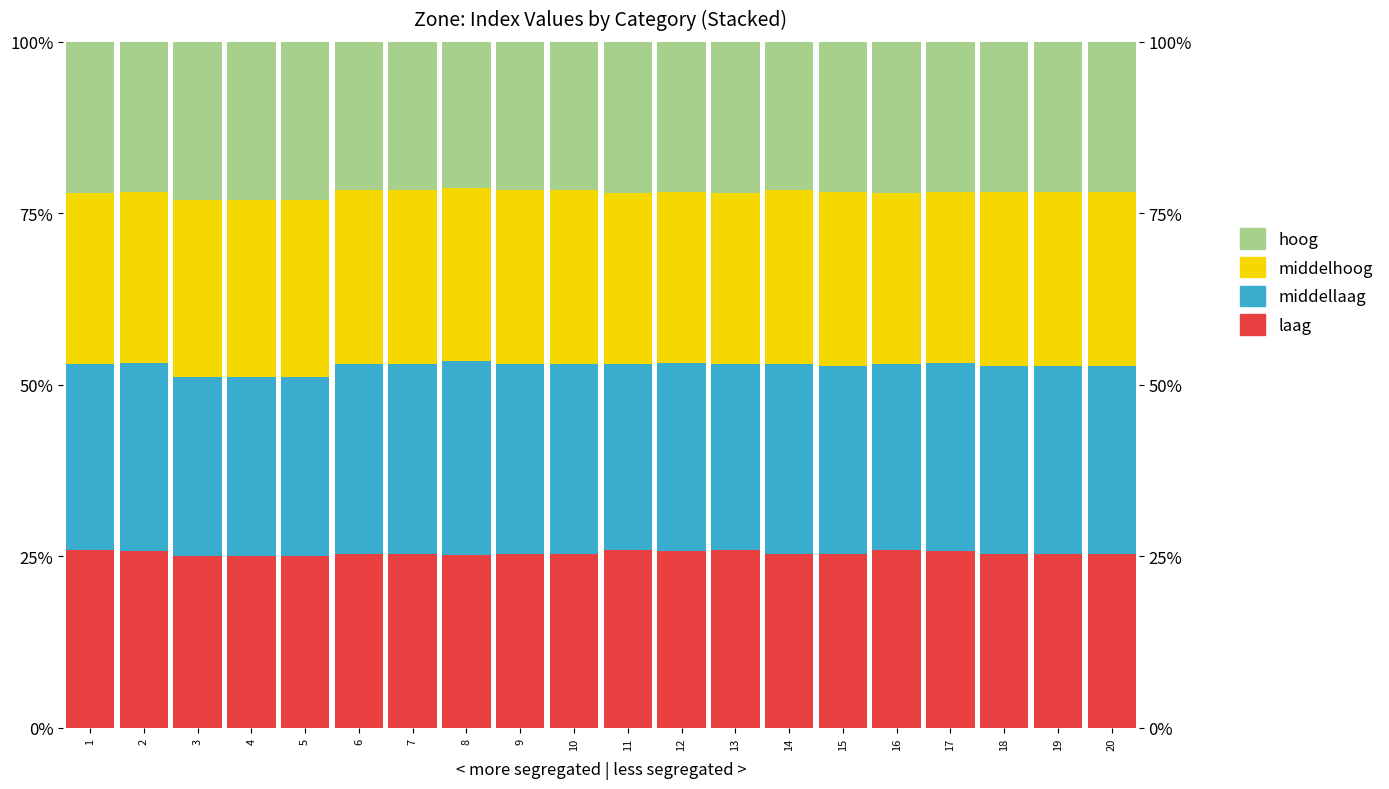

What is the average value of the laag series?

25.5